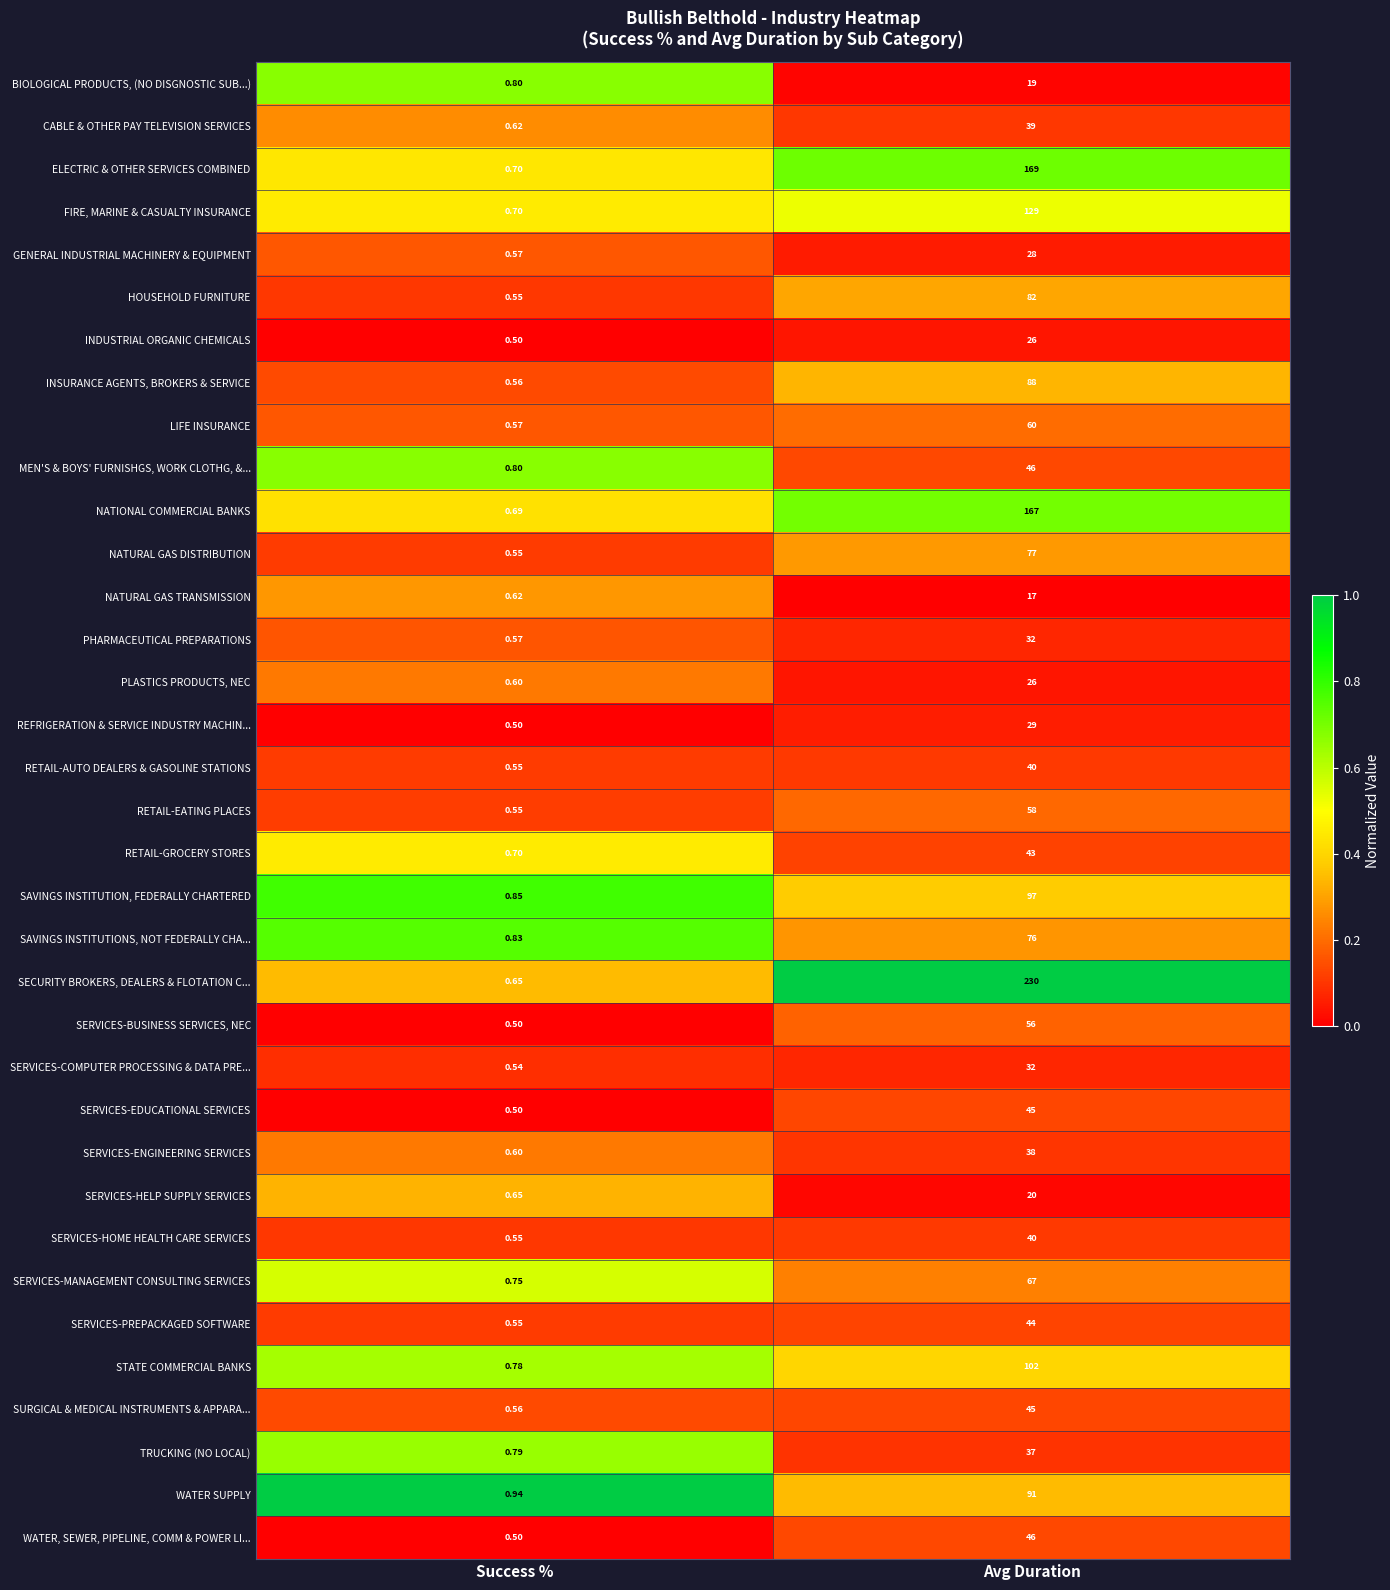

Between Success % and Avg Duration, which series saw the biggest shift?

SECURITY BROKERS, DEALERS & FLOTATION C...